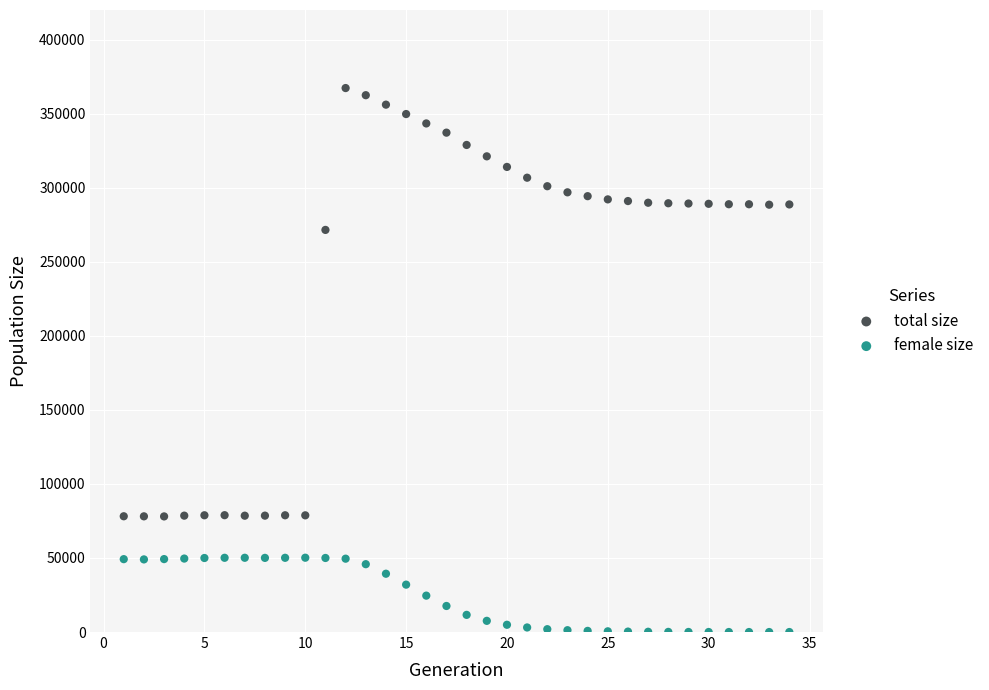

Which series has the largest Y range (max minus min)?

total size